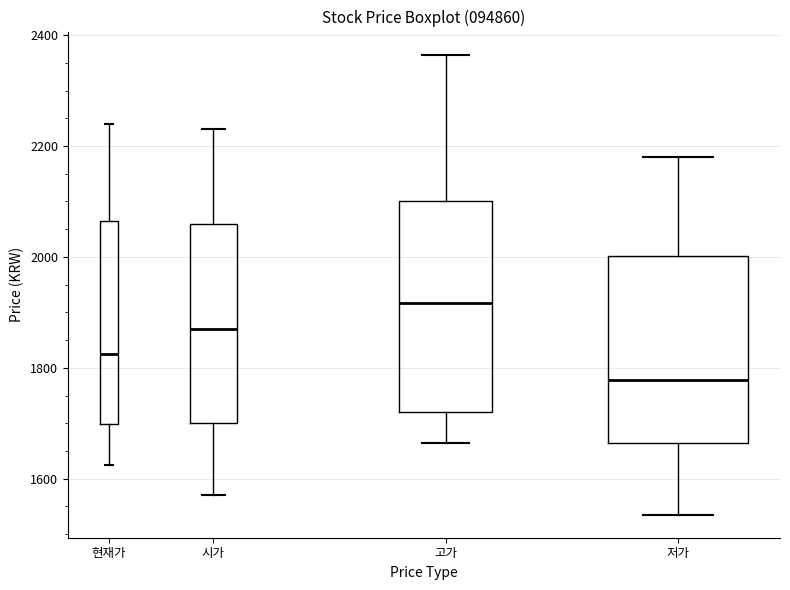

Reading left to right, transcribe this box plot: for each box, give where its median line is, the range the box spans, and where its two whiskers end, as read against the y-axis. The values are not printed on the chart, so give them approximately, as read against the axis.

현재가: median 1820, box 1700 to 2060, whiskers 1620 to 2240
시가: median 1880, box 1700 to 2060, whiskers 1580 to 2240
고가: median 1920, box 1720 to 2100, whiskers 1660 to 2360
저가: median 1780, box 1660 to 2000, whiskers 1540 to 2180